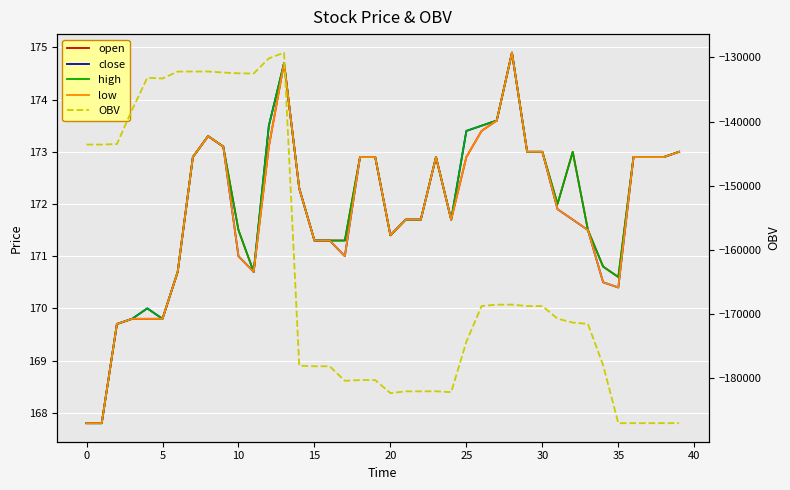

How many data points in high are less than 172?

19